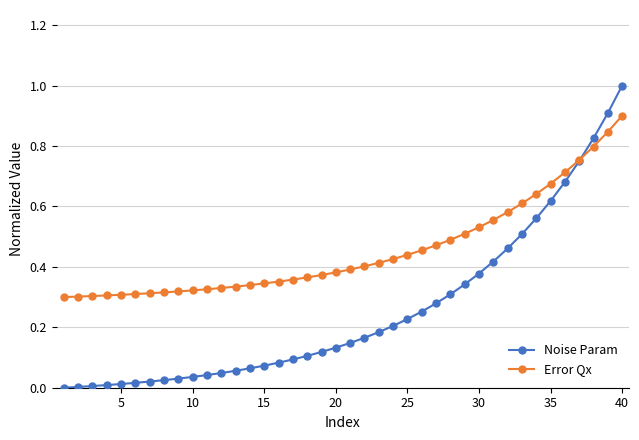

At how many categories does at least one series exceed 0?

40